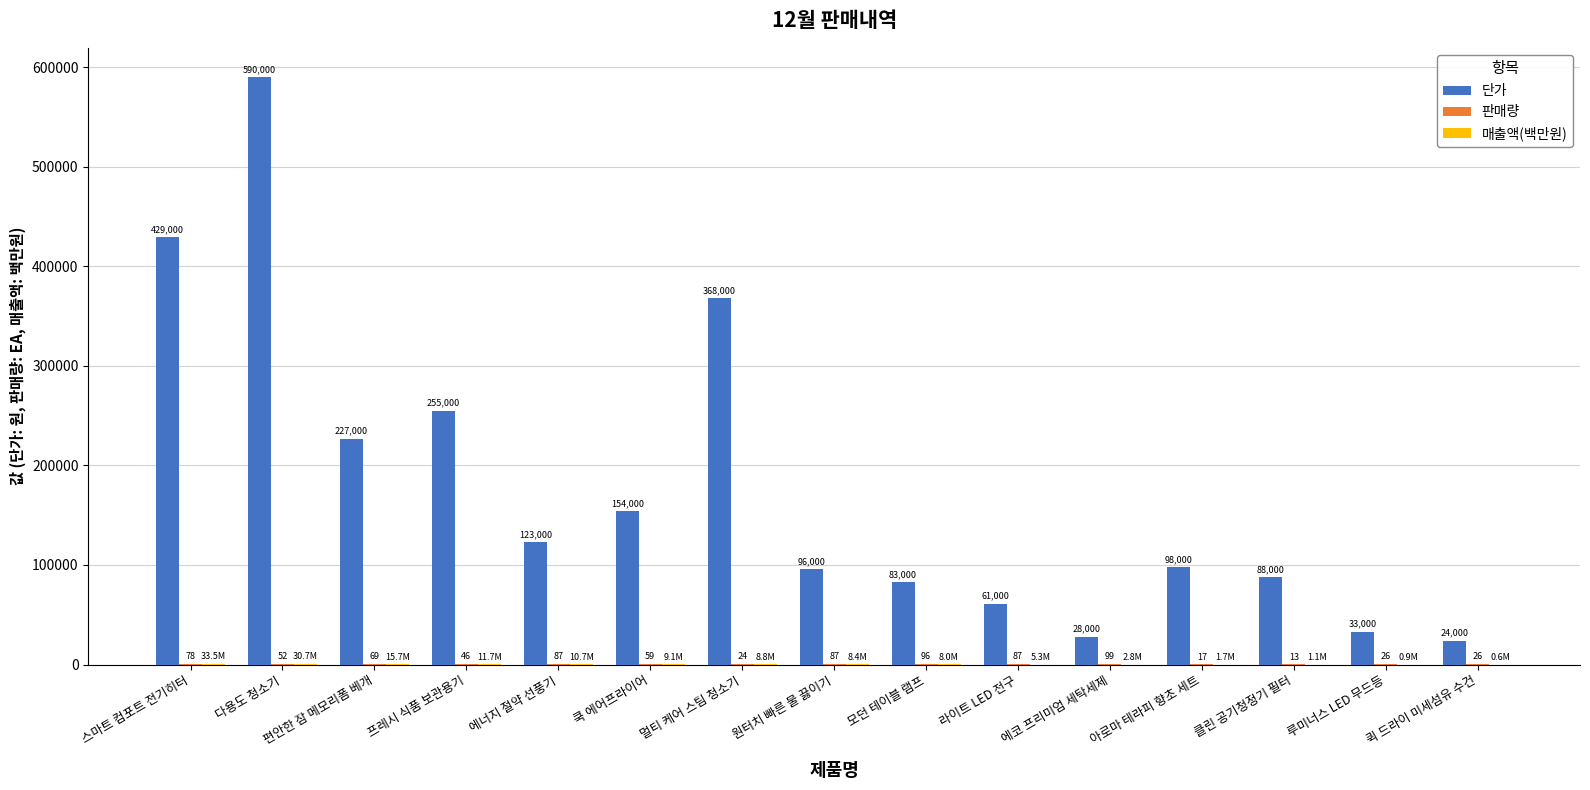

What is the greatest value displayed?

590000.0